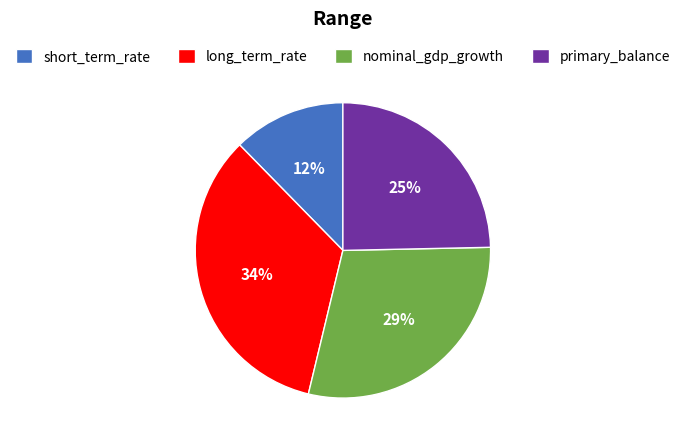

To the nearest percent, what percentage of the pie is long_term_rate?

34%